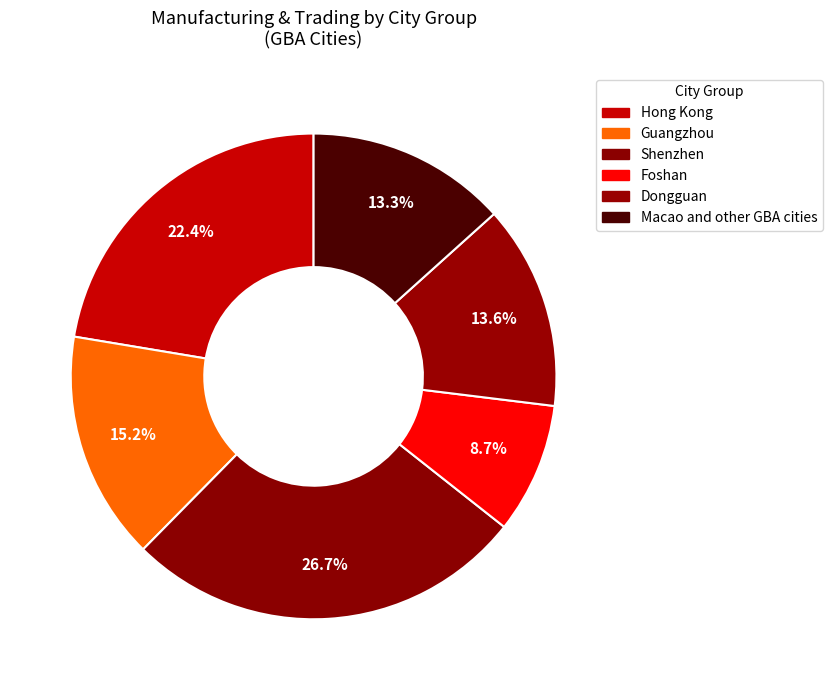

Count the number of slices in the pie.

6